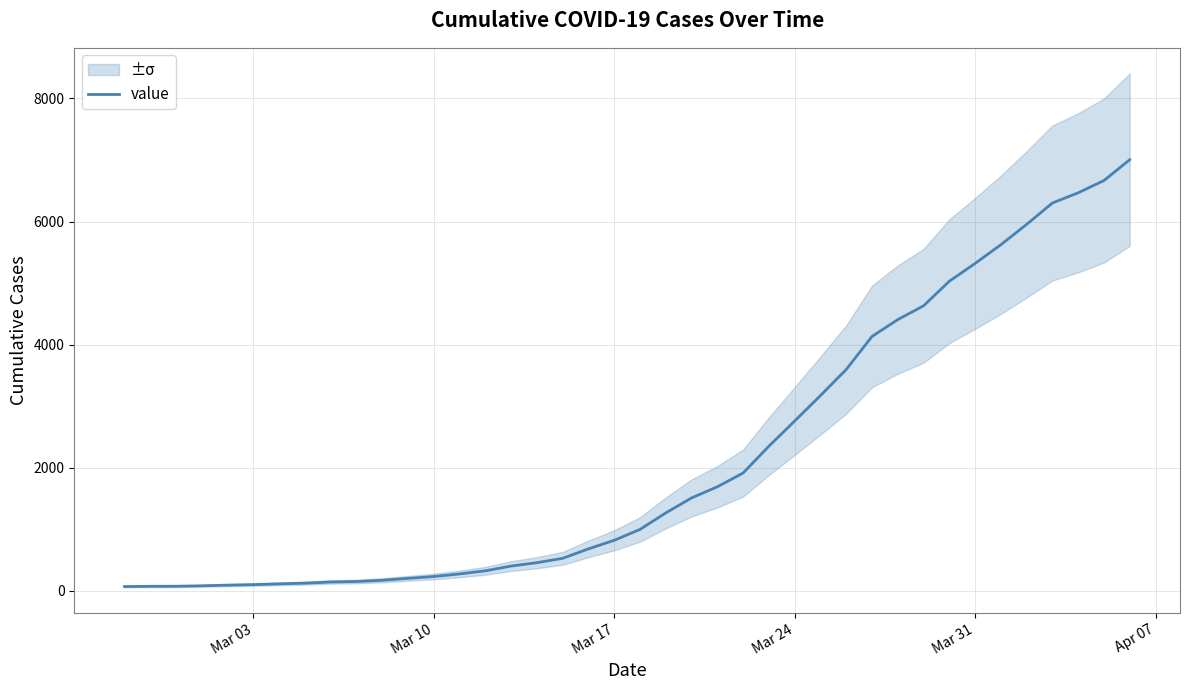

What is the value of the 25th point from the left?

1911